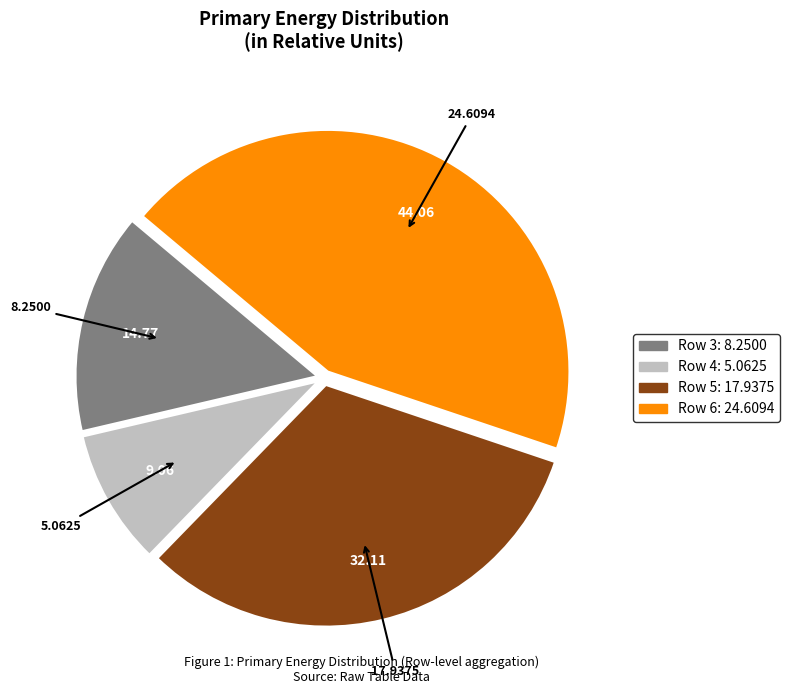

Rank the categories by value from lowest to highest.

Row 4, Row 3, Row 5, Row 6